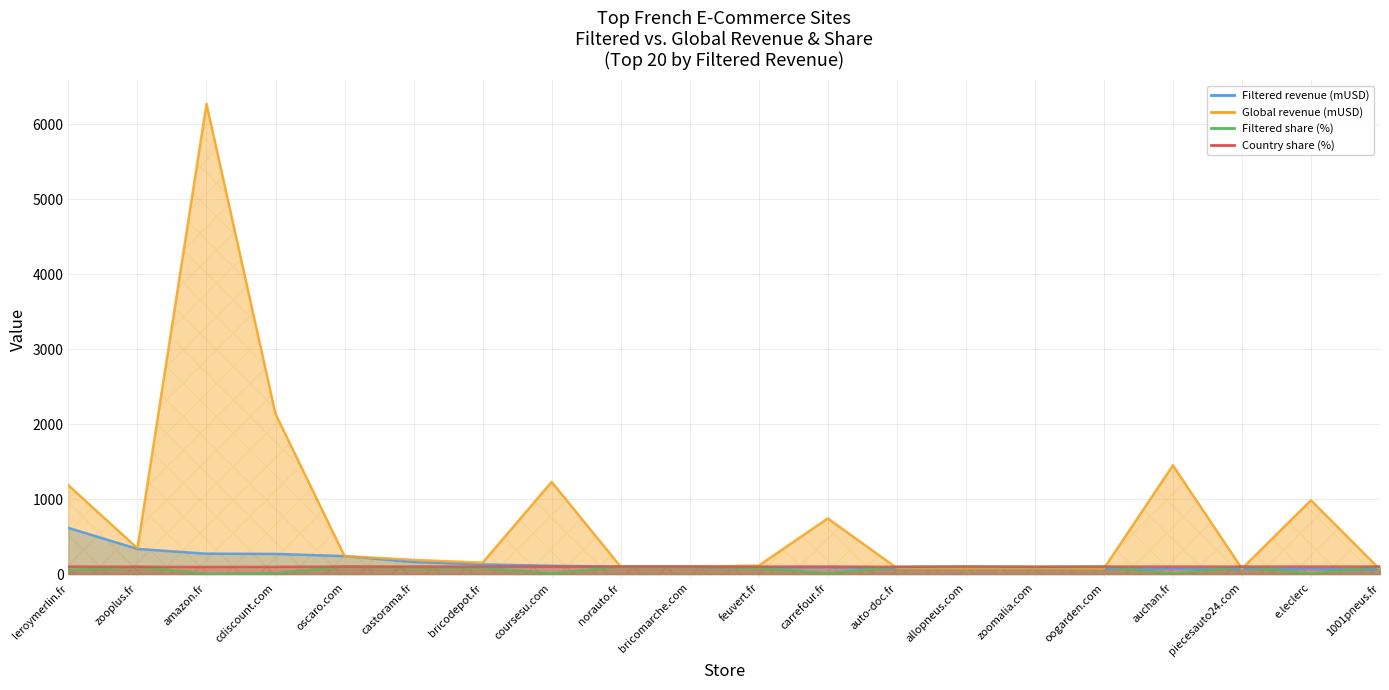

Is the value of Country share (%) at amazon.fr greater than the value of Filtered revenue (mUSD) at bricodepot.fr?

No